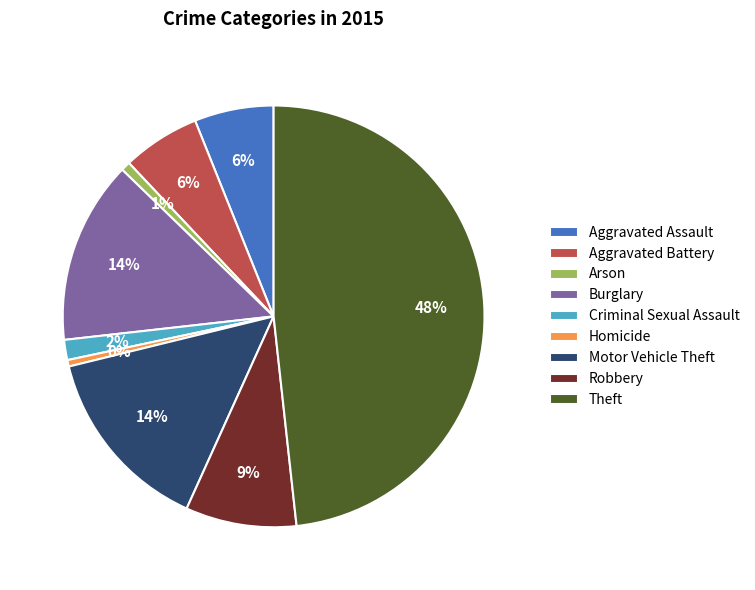

The Theft slice represents 48% of the pie. True or false?

True